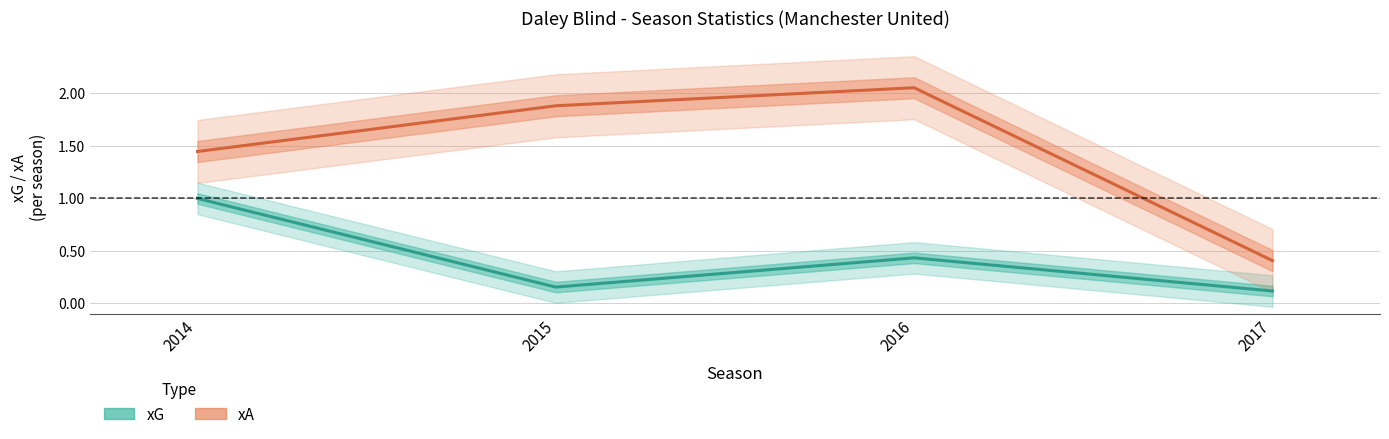

Reading left to right, what are all the values shown in this chart?

xG: 2014=1.0	2015=0.2	2016=0.4	2017=0.1
xA: 2014=1.4	2015=1.9	2016=2.1	2017=0.4